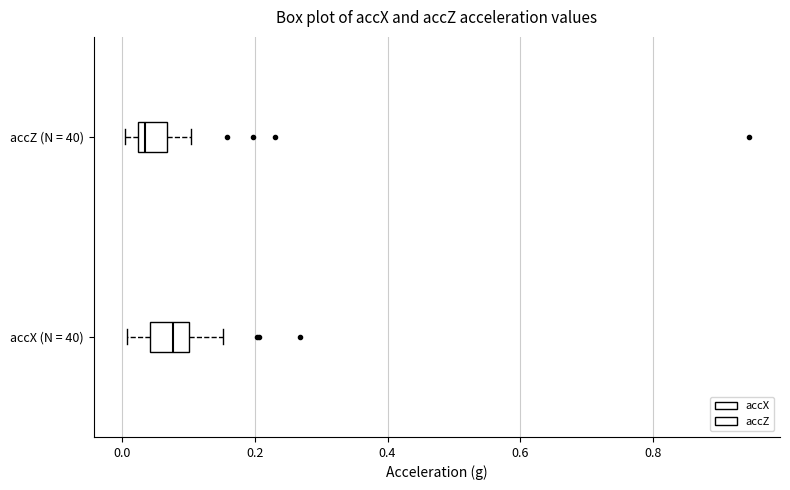

Reading bottom to top, transcribe this box plot: for each box, give where its median line is, the range the box spans, and where its two whiskers end, as read against the x-axis. The values are not printed on the chart, so give them approximately, as read against the axis.

accX (N = 40): median 0.08, box 0.04 to 0.10, whiskers 0.00 to 0.16
accZ (N = 40): median 0.04, box 0.02 to 0.06, whiskers 0.00 to 0.10